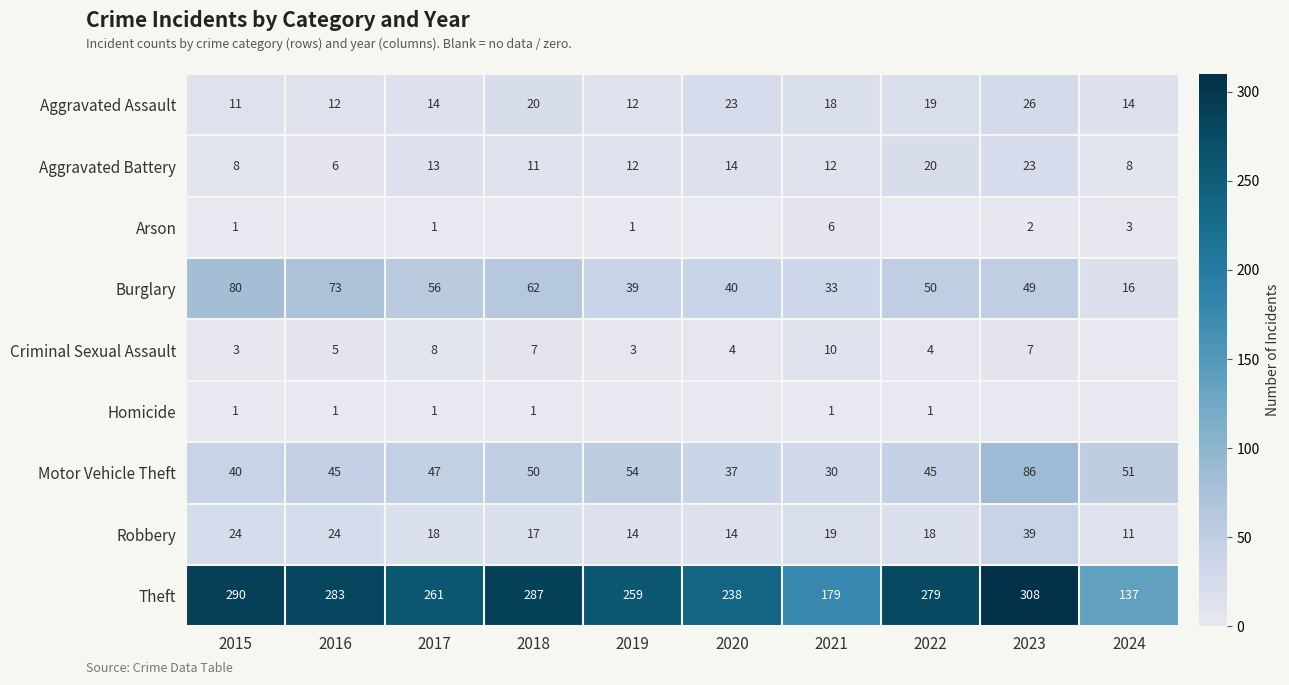

Is it true that Motor Vehicle Theft equals 64 at 2017?

False